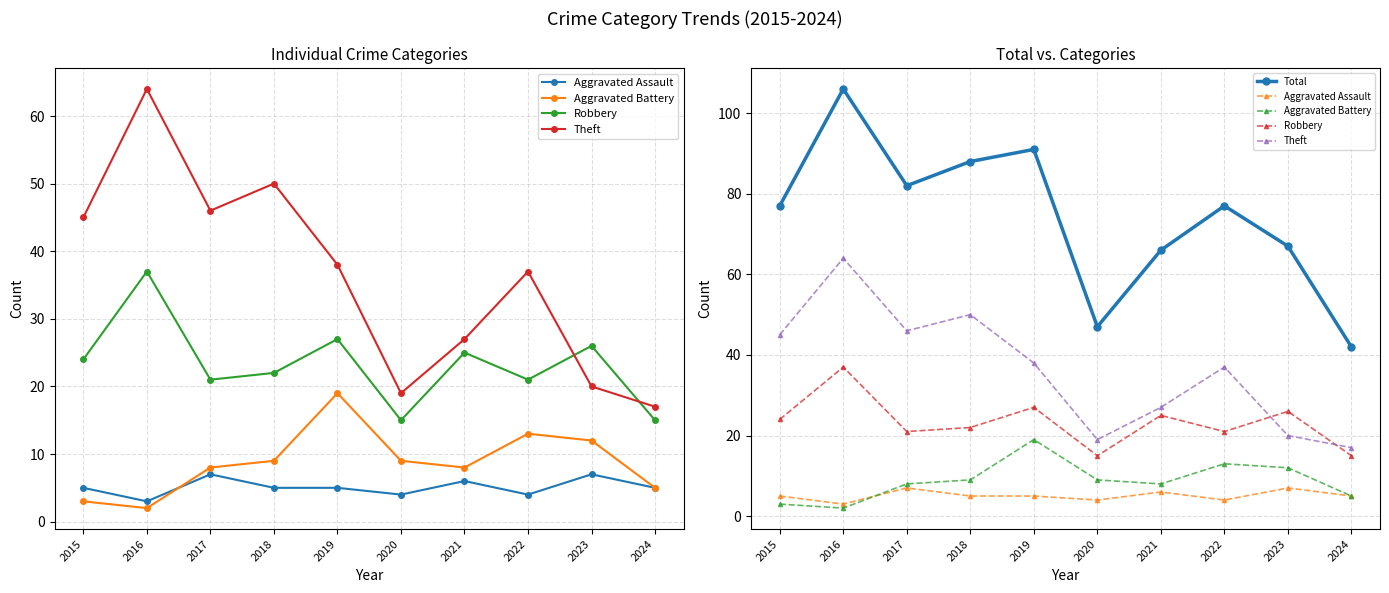

At which category is the sum across all series the highest?

2016